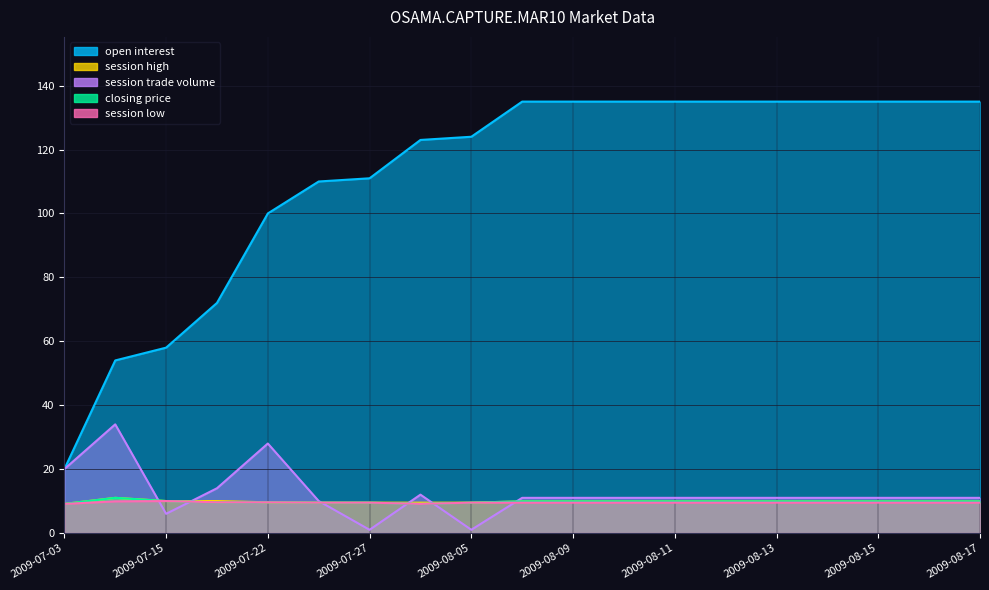

What position from the right is 2009-07-15?

17